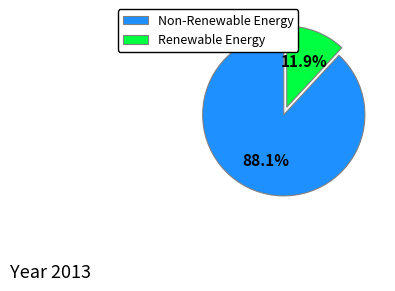

What is the largest slice in the pie chart?

Non-Renewable Energy